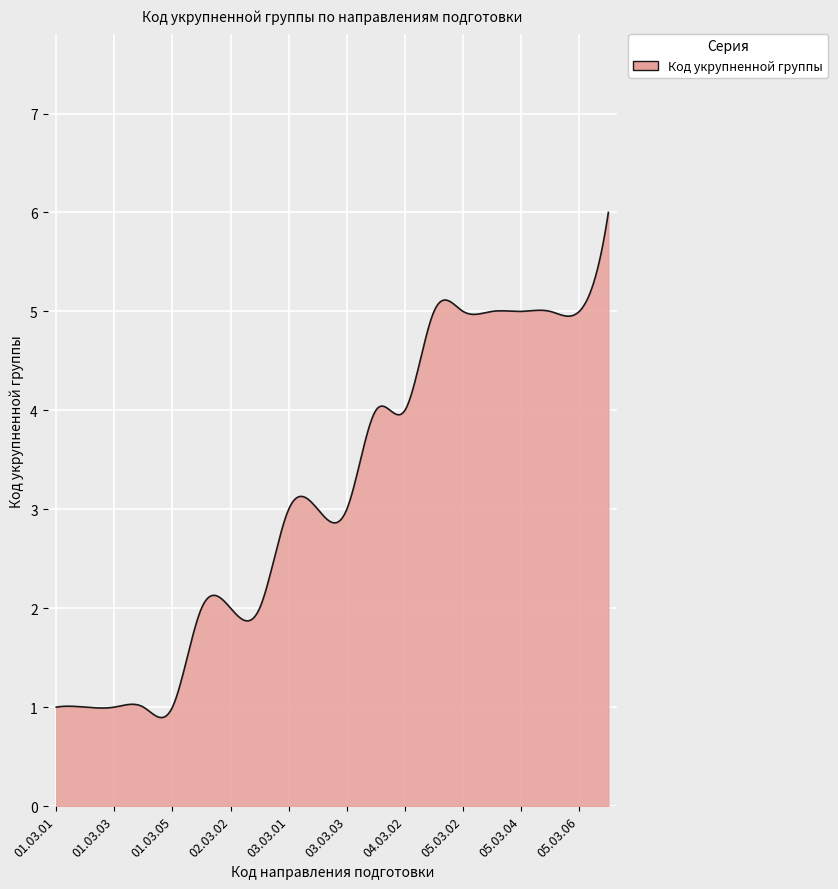

What is the smallest value displayed?

0.9